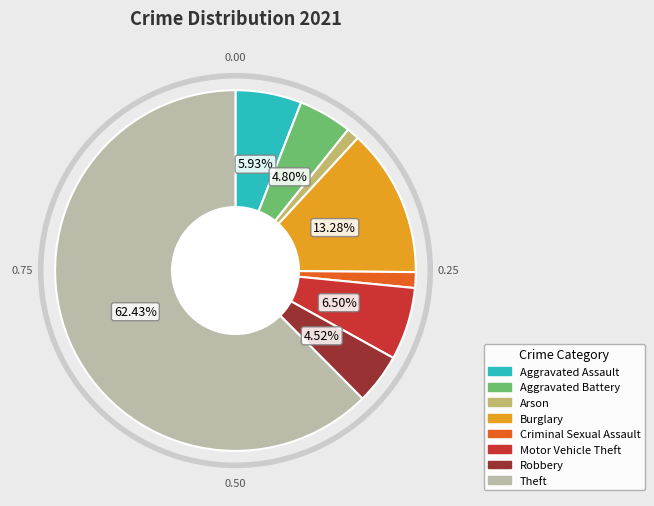

Combined, do Aggravated Battery and Criminal Sexual Assault account for over 50%?

No